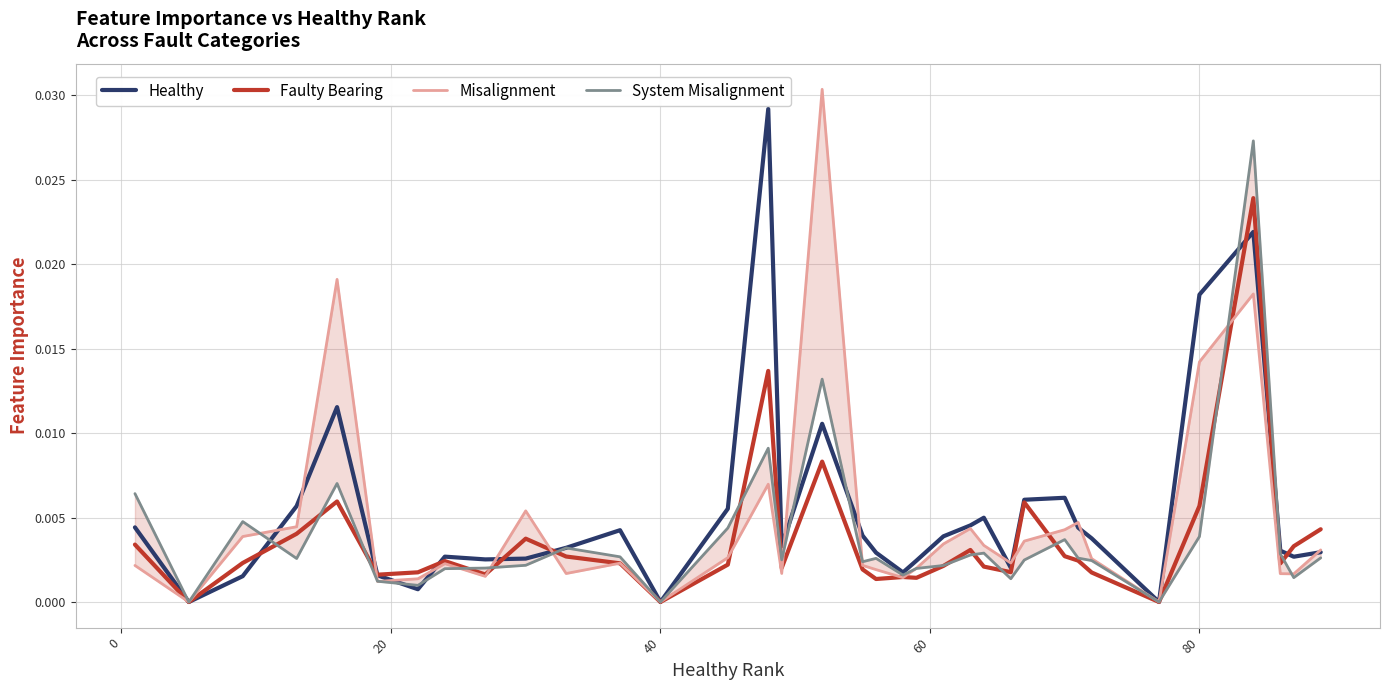

The value of Healthy at 40 is 0.0. True or false?

True